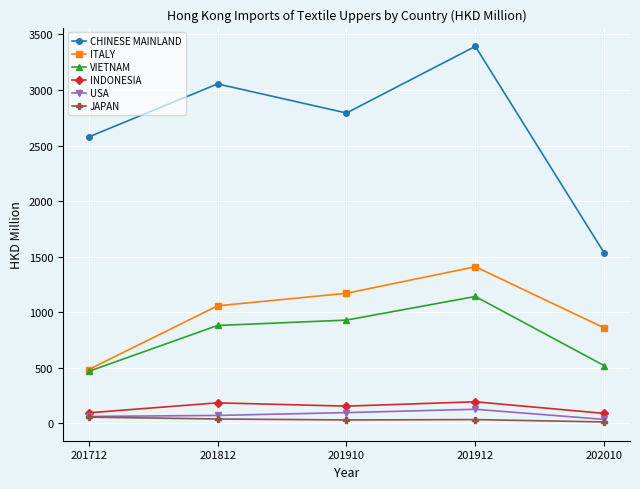

List the series in order of their peak value, highest first.

CHINESE MAINLAND, ITALY, VIETNAM, INDONESIA, USA, JAPAN